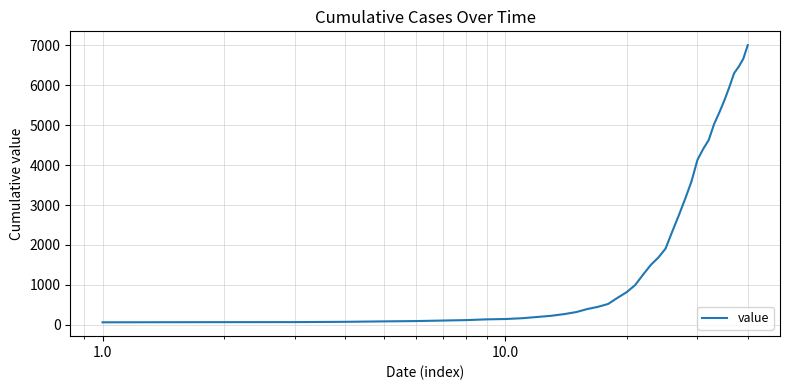

What is the greatest value displayed?

7003